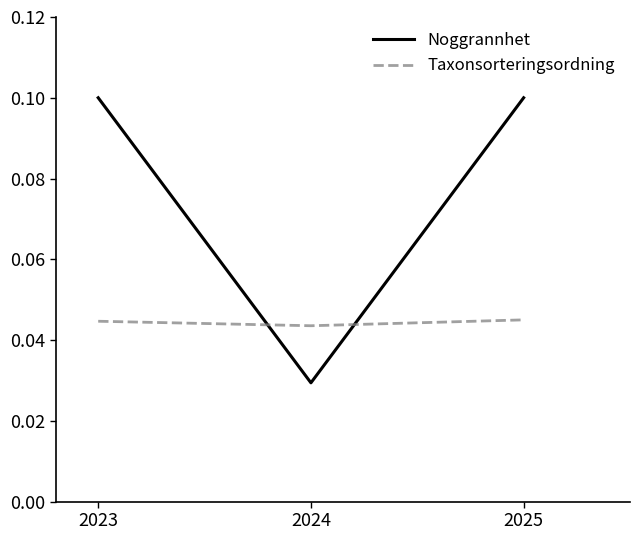

Between 2024 and 2025, which series saw the biggest shift?

Noggrannhet